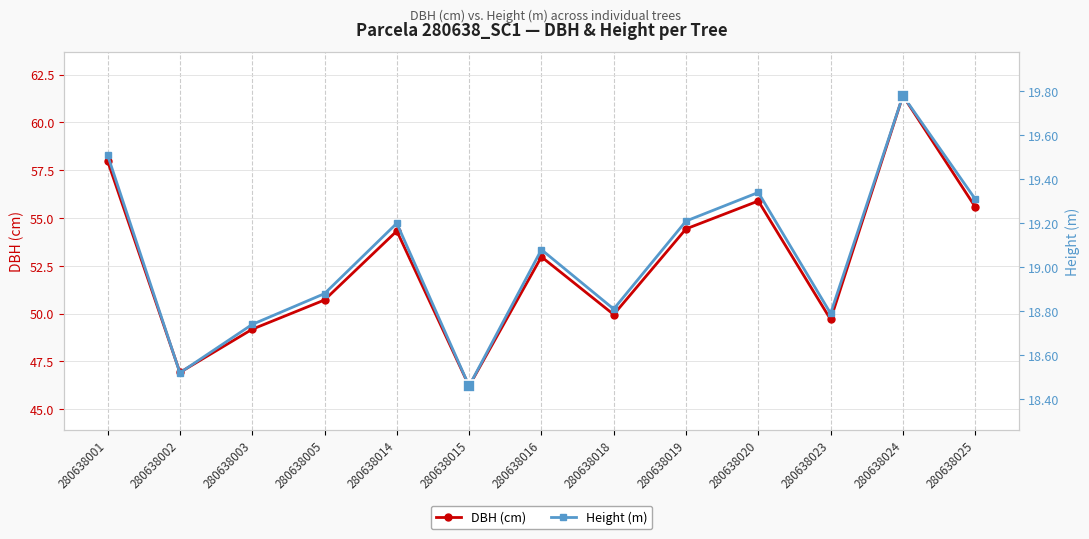

Is the value of DBH (cm) at 280638025 greater than the value of Height (m) at 280638025?

Yes